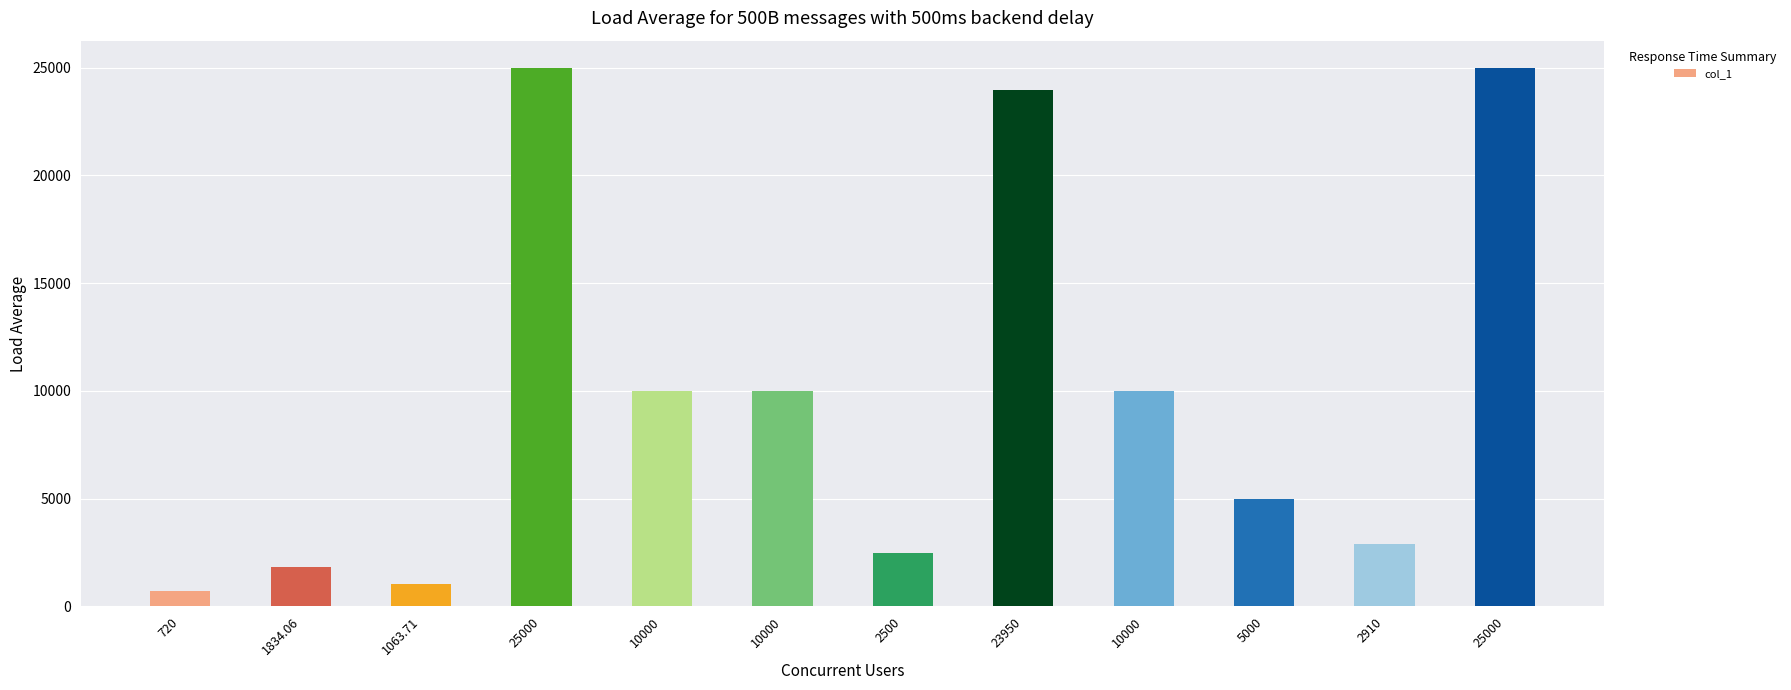

How many bars are there in total?

12